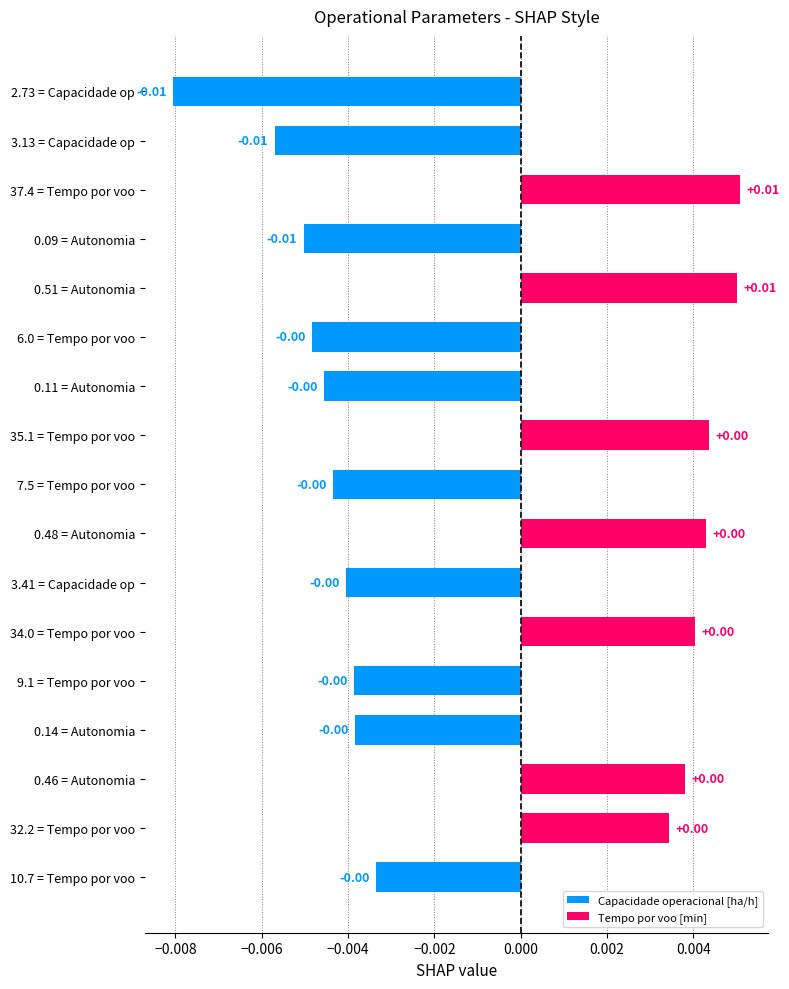

How many values are between 0 and 1?

7